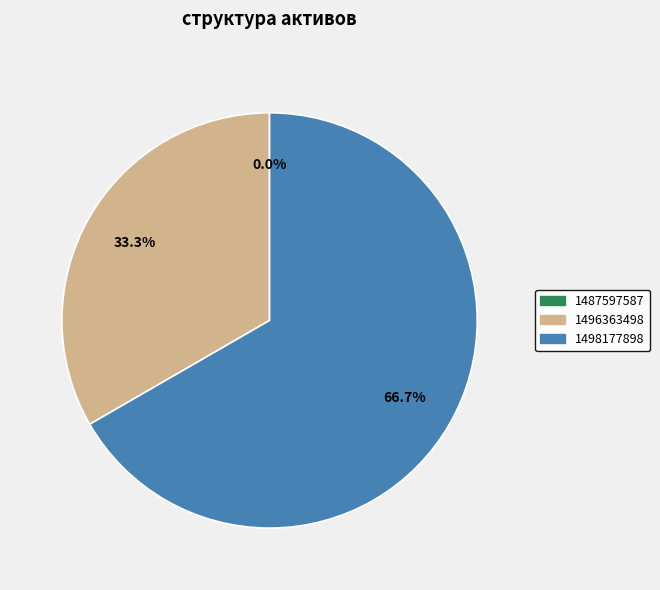

To the nearest percent, what is the average slice percentage?

33%